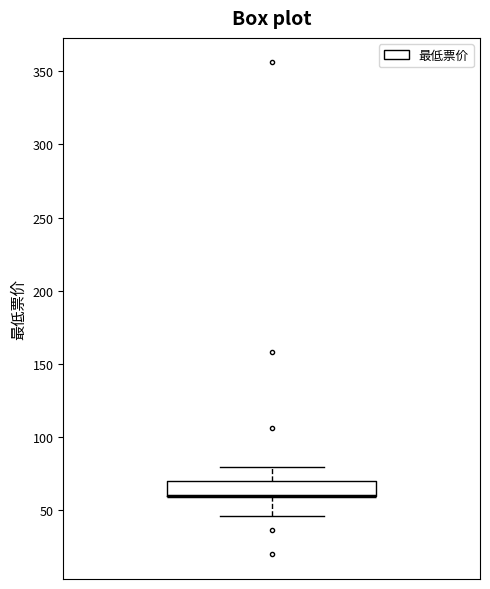

Where does the upper whisker of the box end on the y-axis? The values are not printed on the chart, so give them approximately, as read against the axis.

80